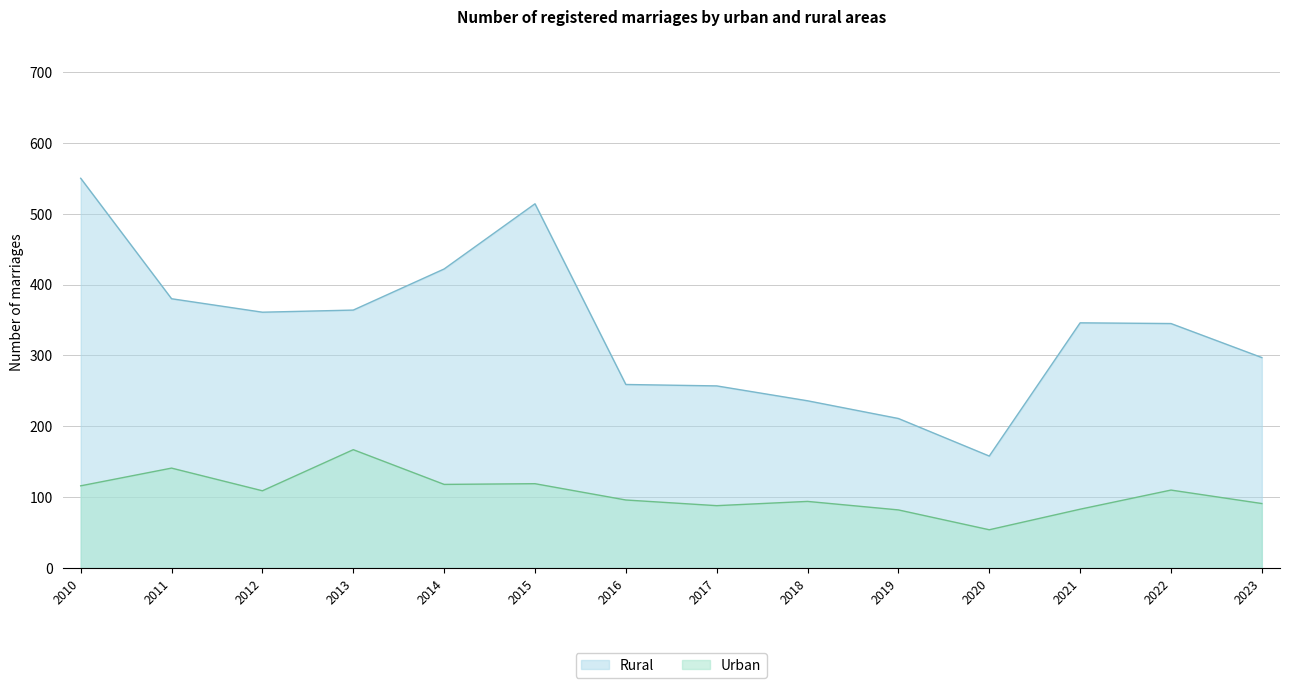

Does the chart have visible grid lines?

Yes